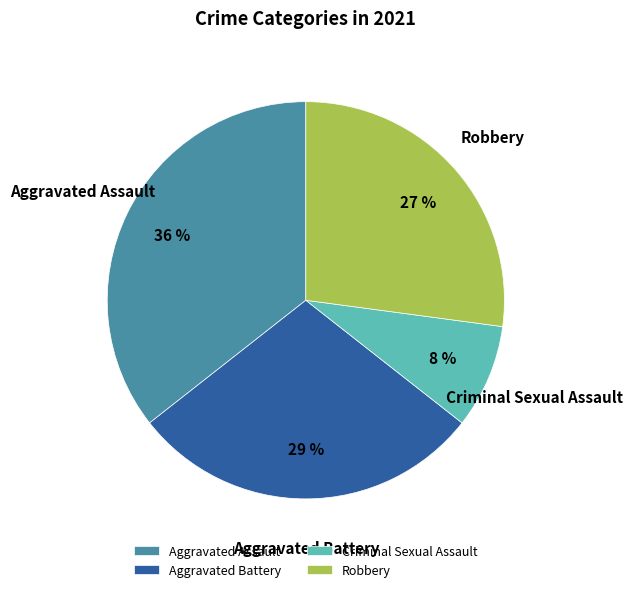

Rank the categories by value from lowest to highest.

Criminal Sexual Assault, Robbery, Aggravated Battery, Aggravated Assault